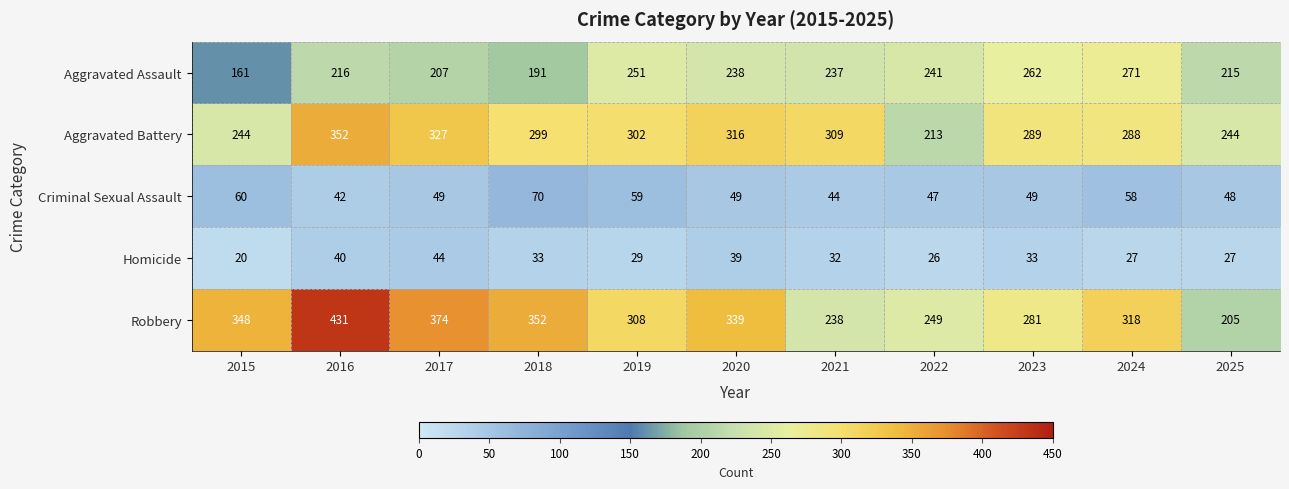

Between 2015 and 2020, which series saw the biggest shift?

Aggravated Assault